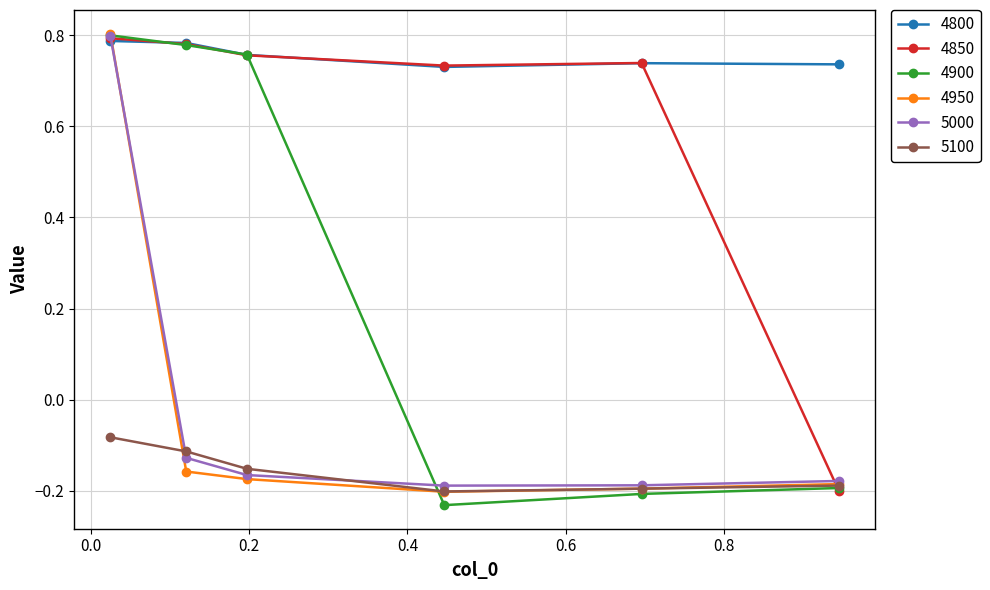

At how many categories does at least one series exceed 0?

6